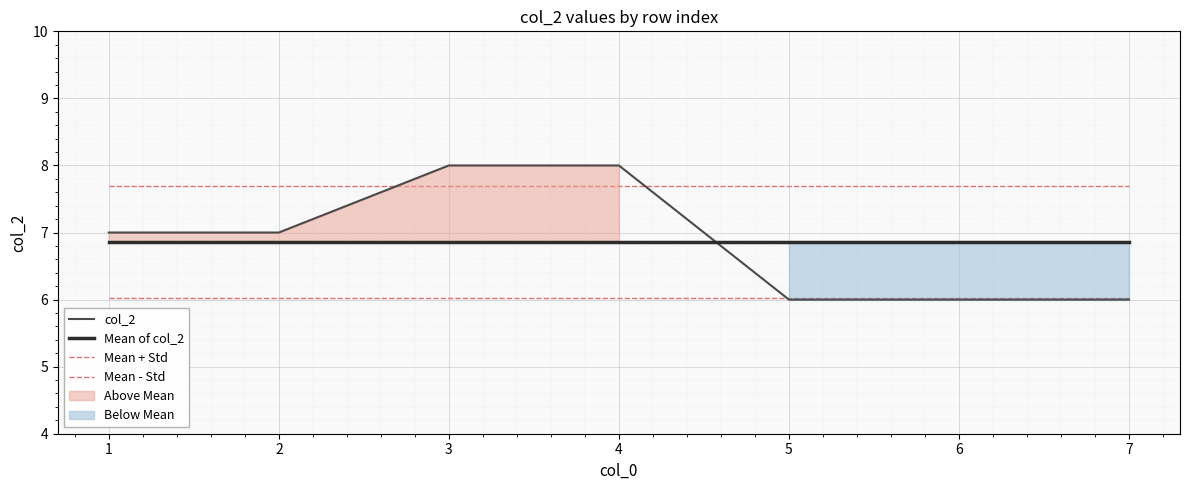

At how many categories does at least one series exceed 6?

7